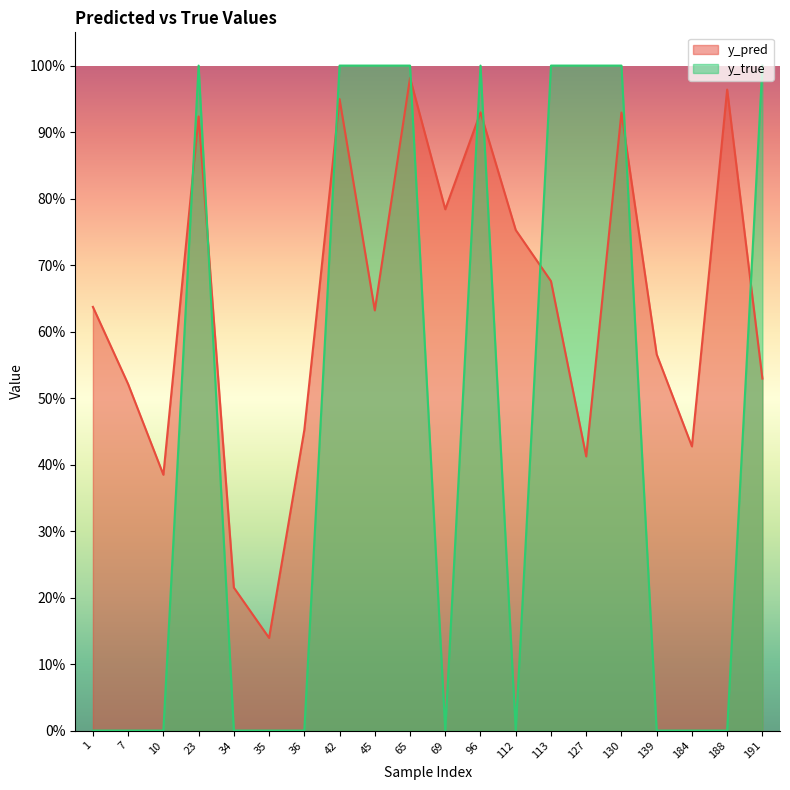

True or false: y_true has a value of 1.0 at 127.

True